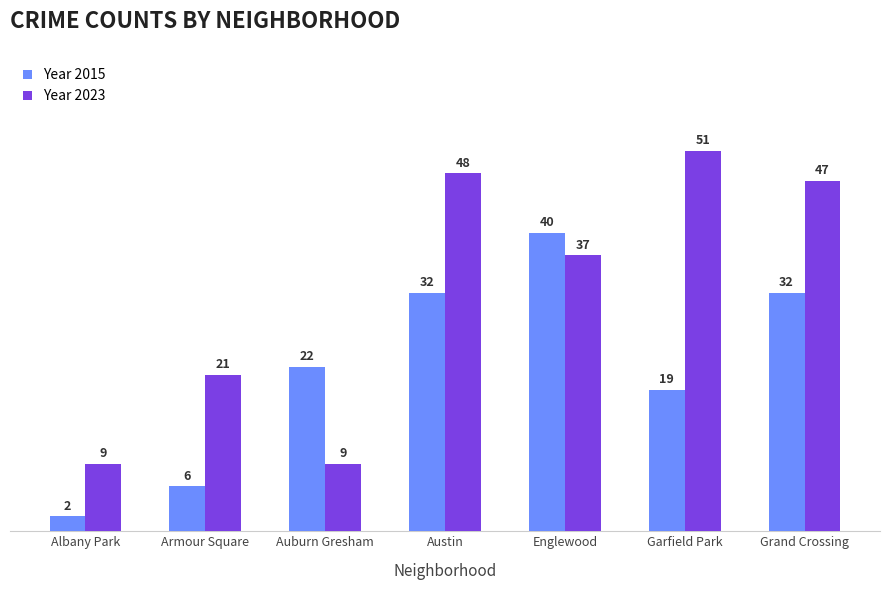

How many categories are shown in the chart?

7